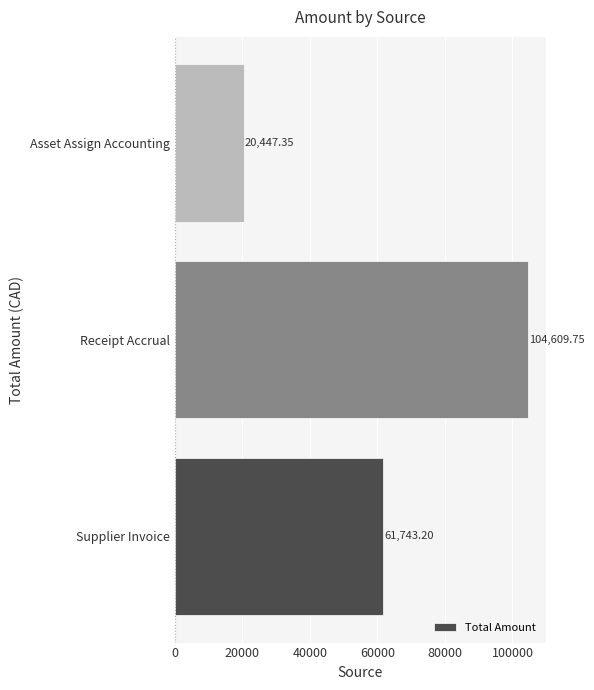

Where is the data nearest to the value 62528?

Supplier Invoice